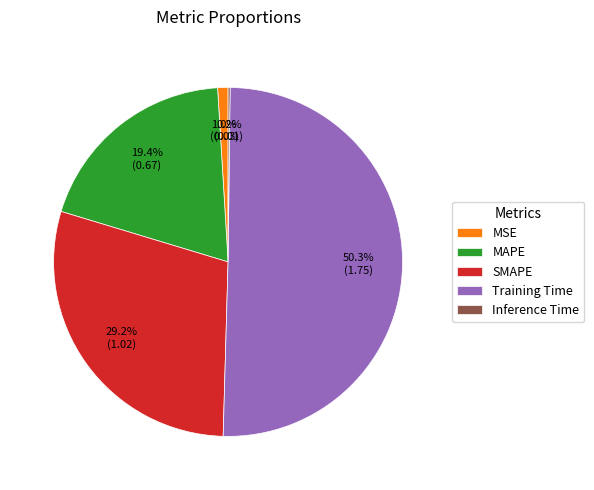

Between MAPE and Training Time, which is larger?

Training Time